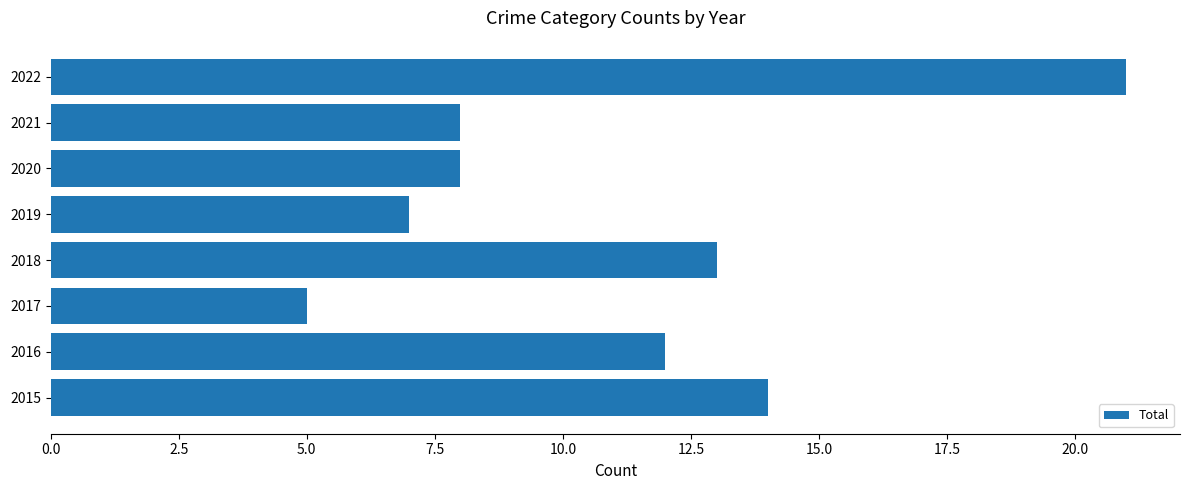

The value at 2016 is 12. True or false?

True